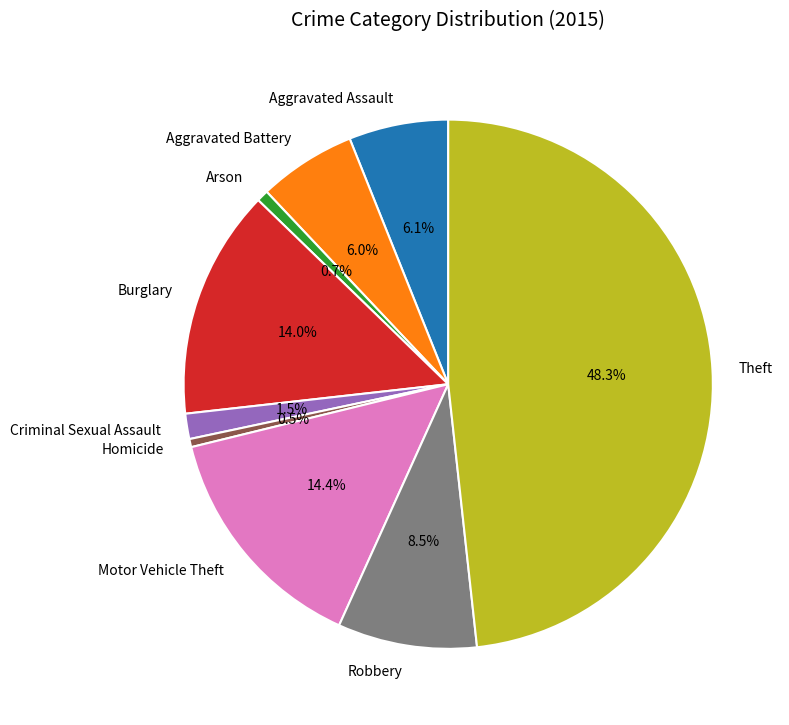

Approximately how many times larger is the value at Motor Vehicle Theft compared to Homicide?

29.0